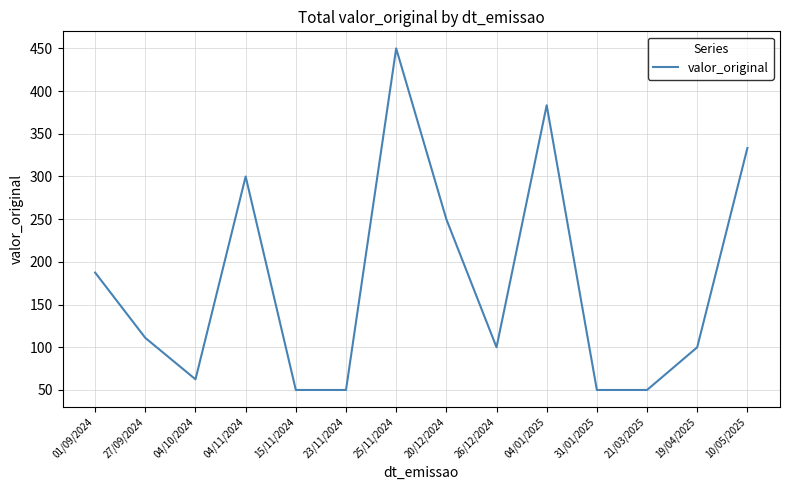

What position from the right is 15/11/2024?

10